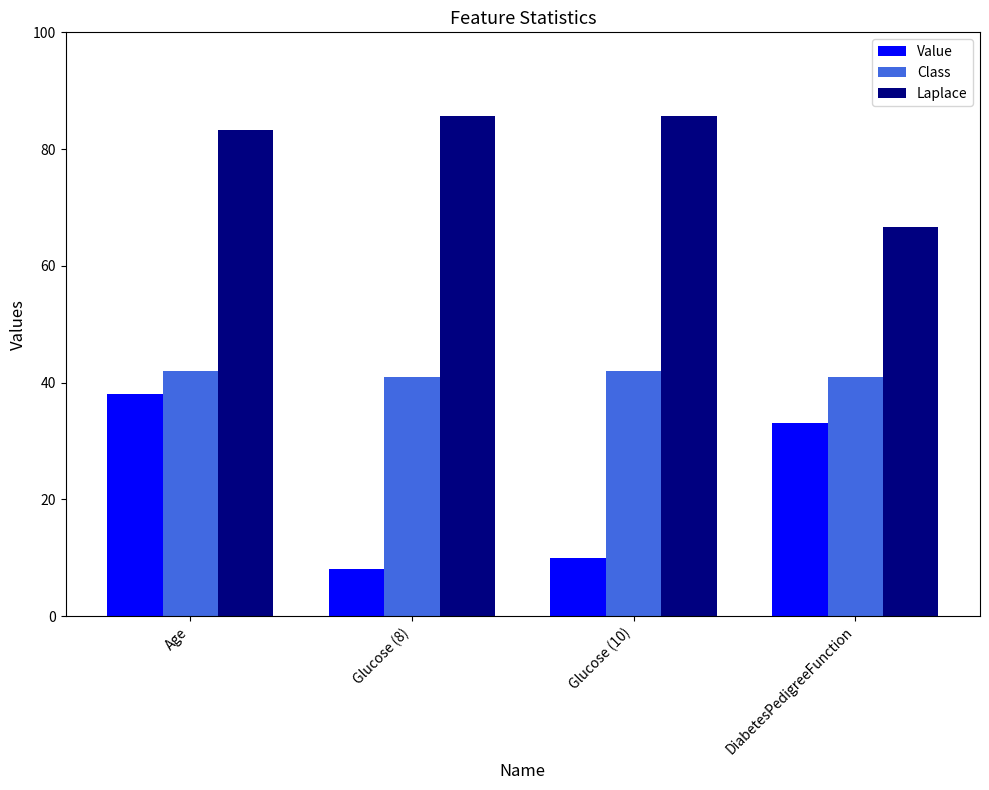

What is the minimum value shown in the chart?

8.0